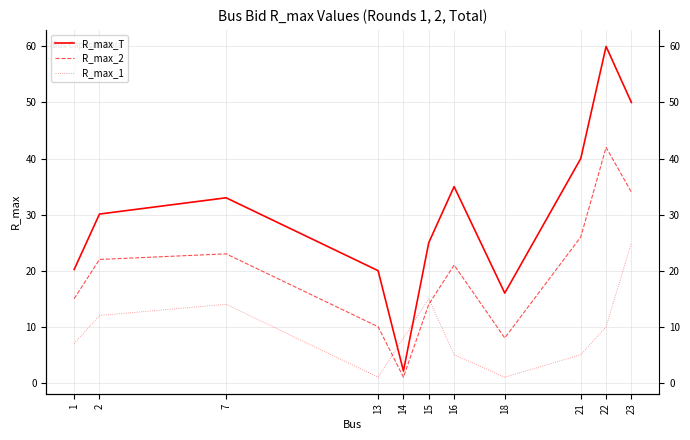

Does the chart have visible grid lines?

Yes